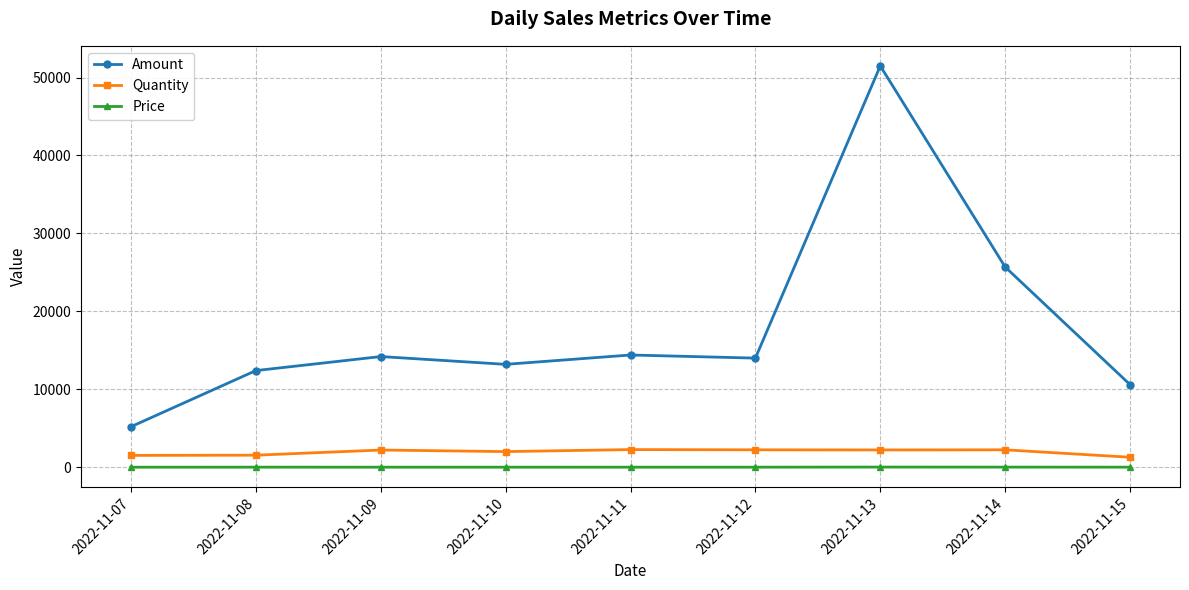

True or false: Price and Amount cross at least once.

False